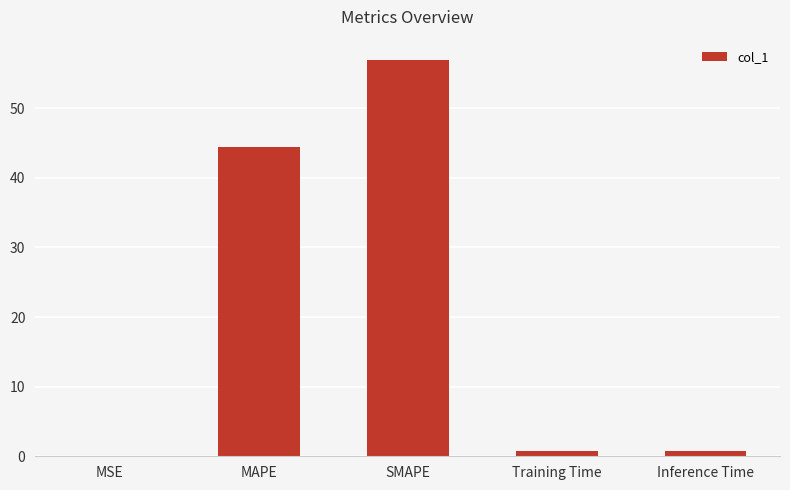

What is the change in value from MSE to Training Time?

+0.7